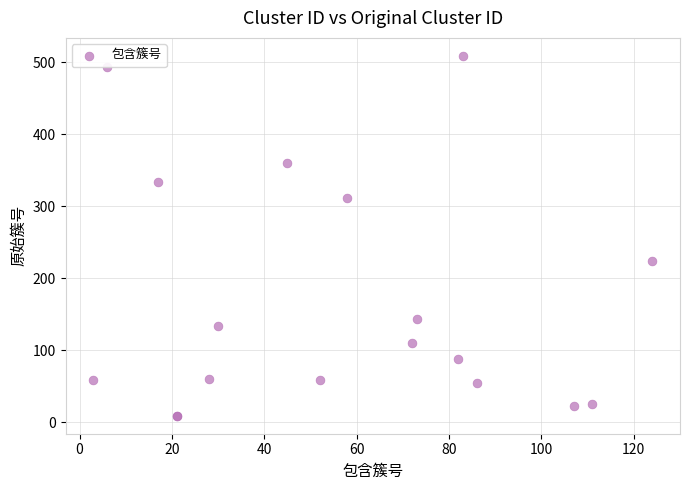

What Y value in the scatter plot is closest to 259?

224